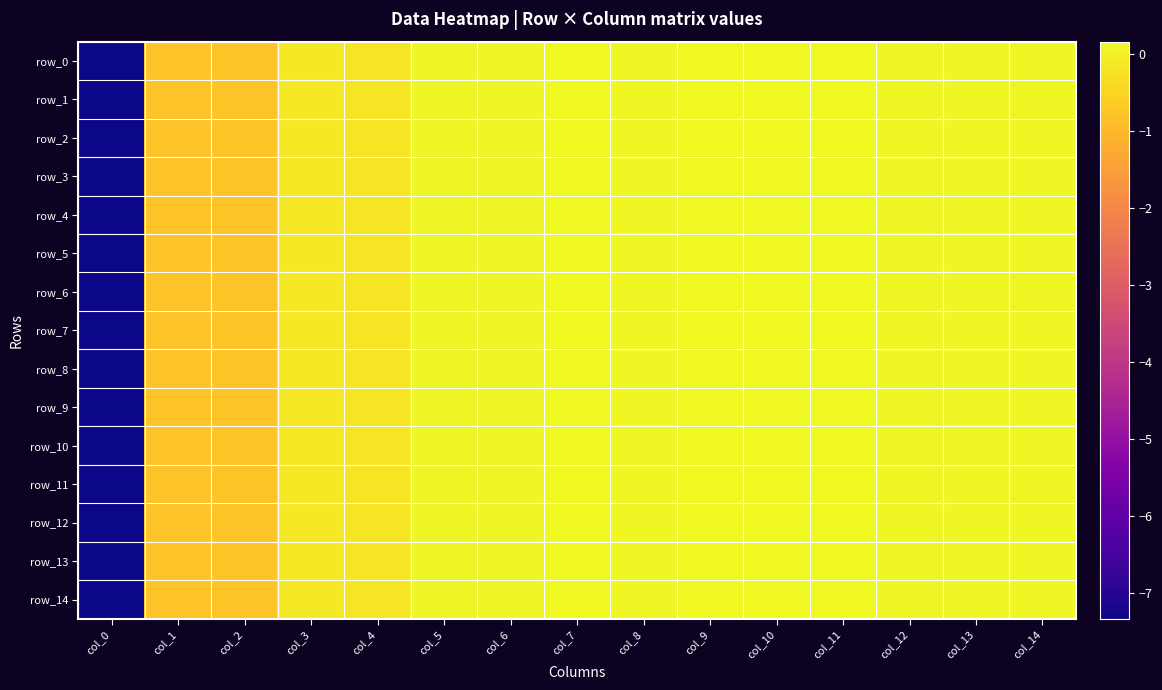

What is the total value across all series at col_13?

1.6